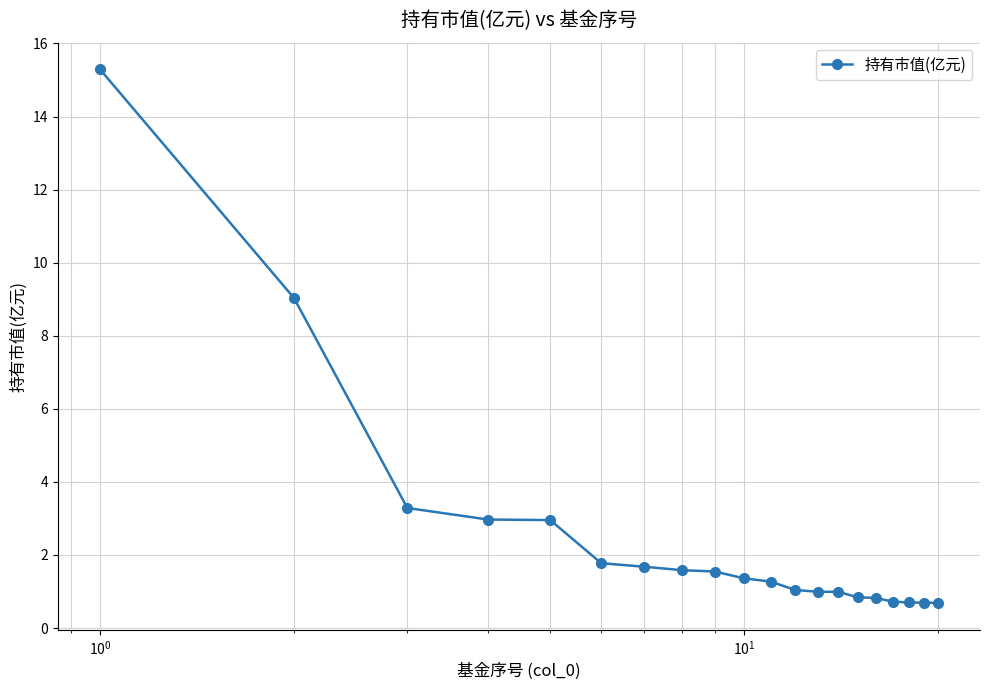

What is the smallest value displayed?

0.7